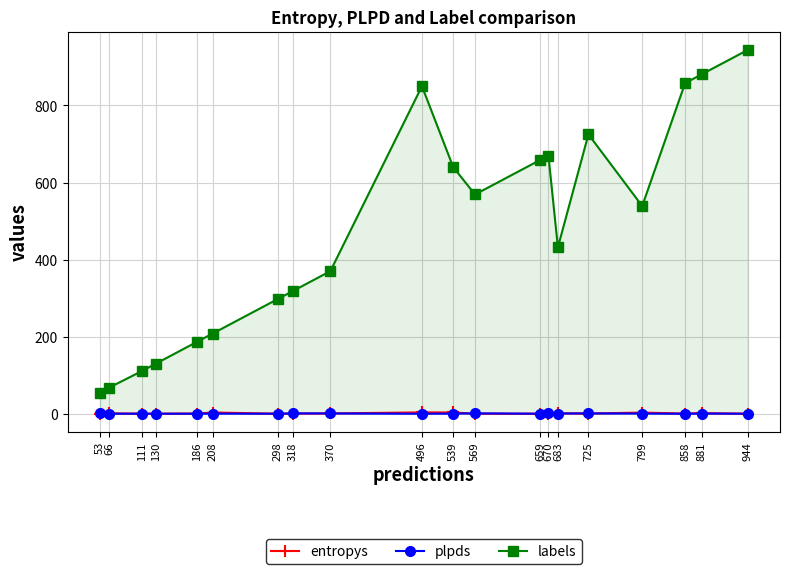

Count the number of categories in the chart.

20